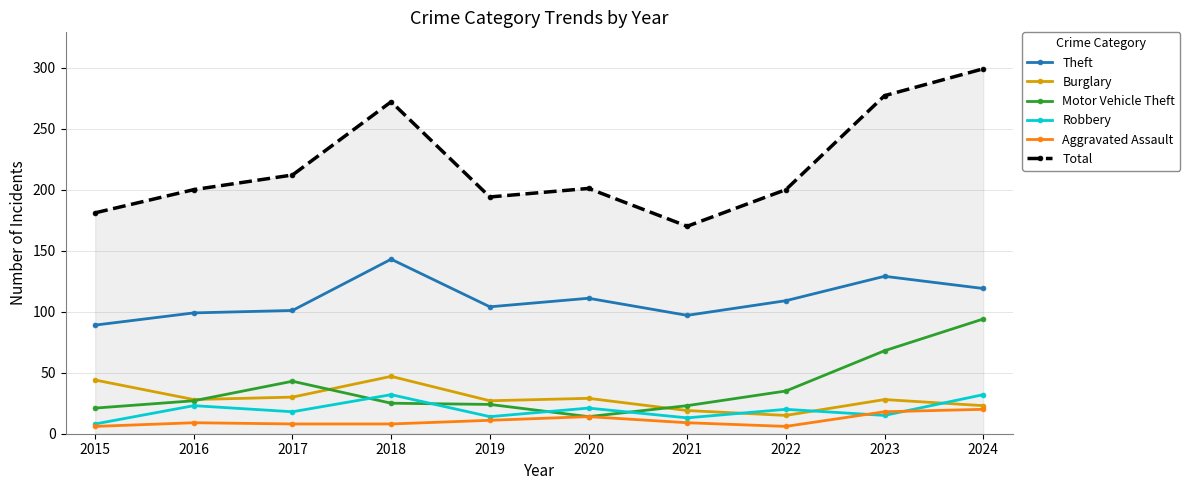

At which category is the sum across all series the highest?

2024